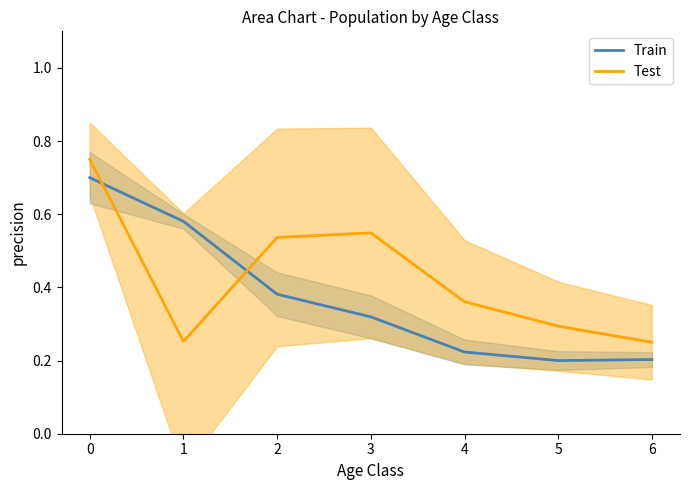

Is the value of Train at 2 greater than the value of Test at 3?

No